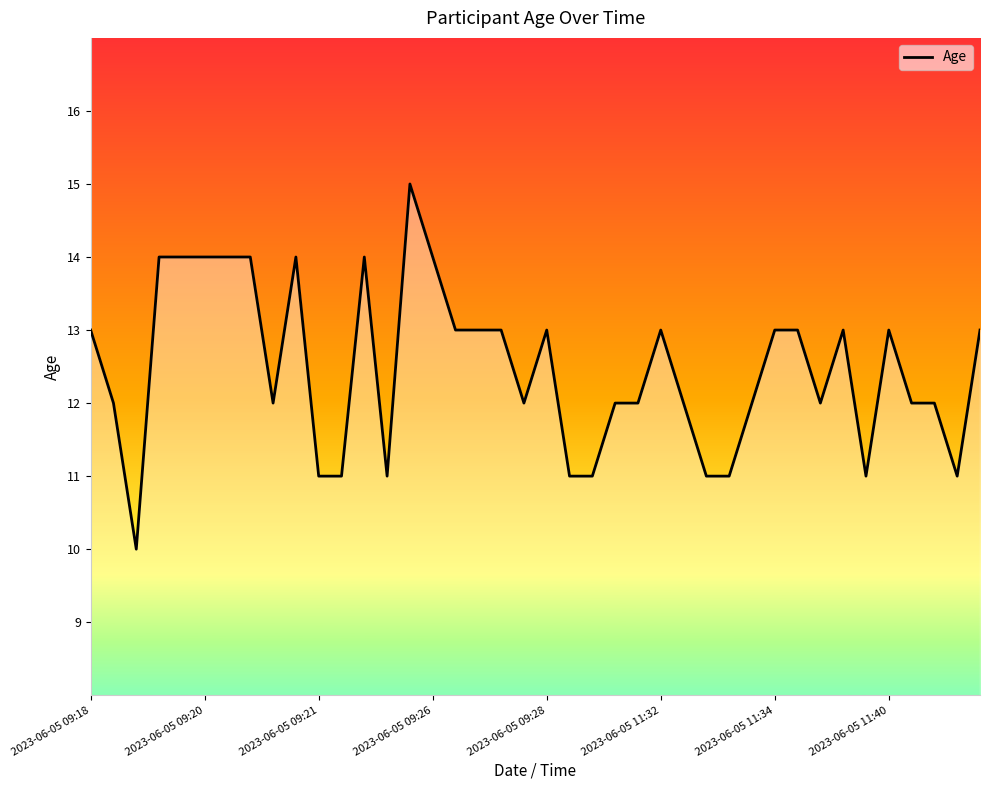

What is the difference between the maximum and minimum values?

5